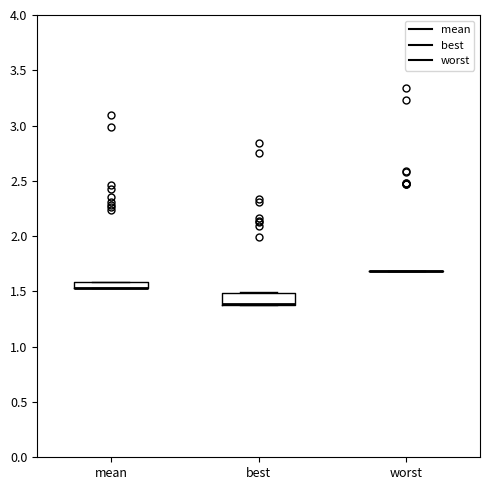

Which box is the tallest, from its lower edge to its upper edge?

best